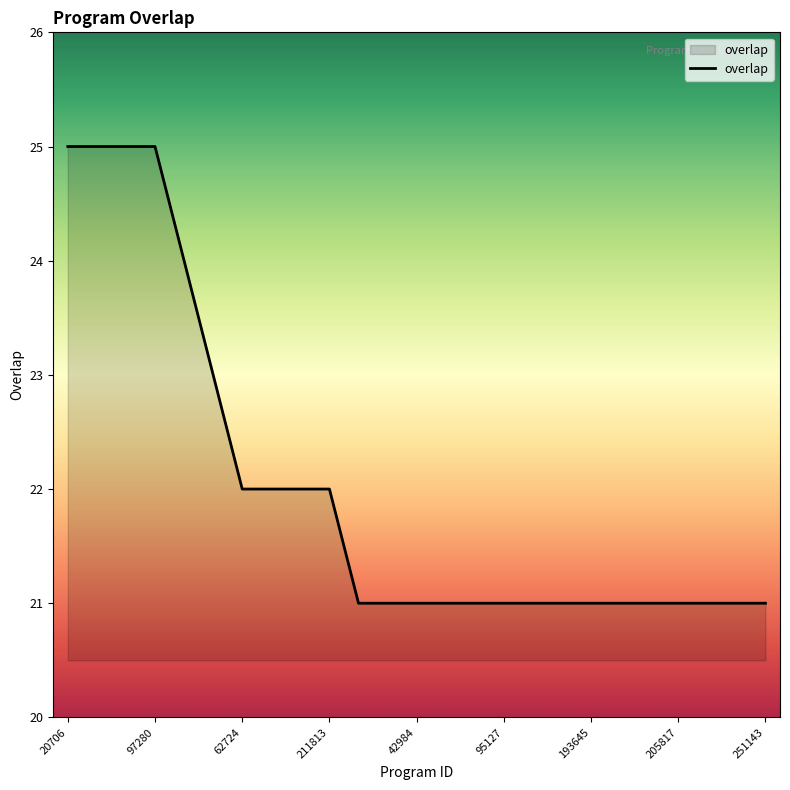

What is the difference between the maximum and minimum values?

4